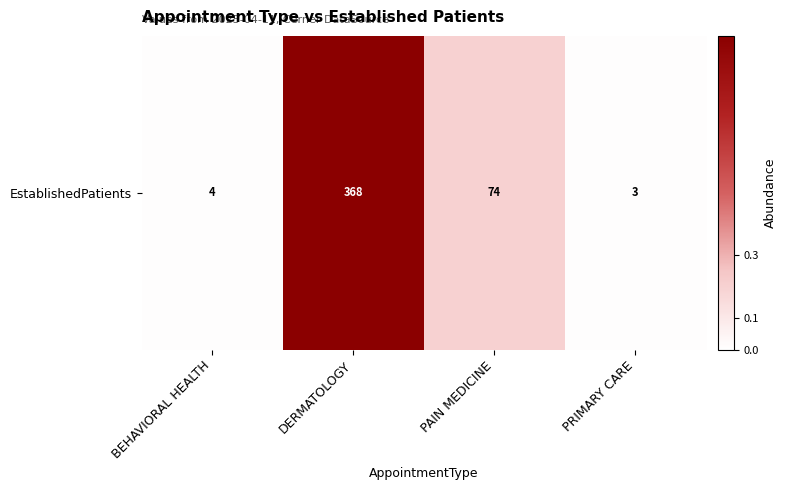

Rank the categories by value from highest to lowest.

DERMATOLOGY, PAIN MEDICINE, BEHAVIORAL HEALTH, PRIMARY CARE